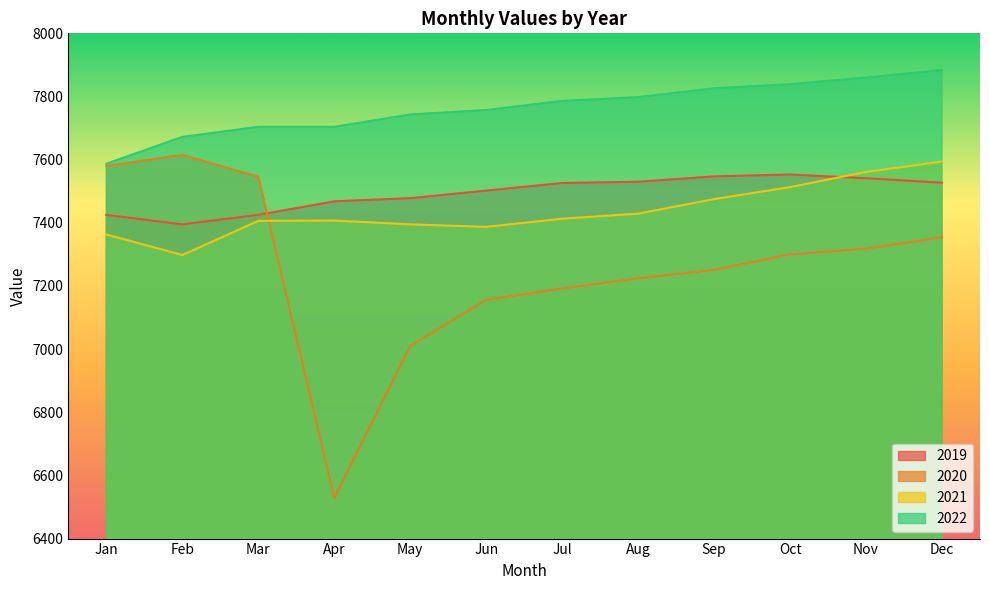

Which series changed the most between Mar and Jun?

2020